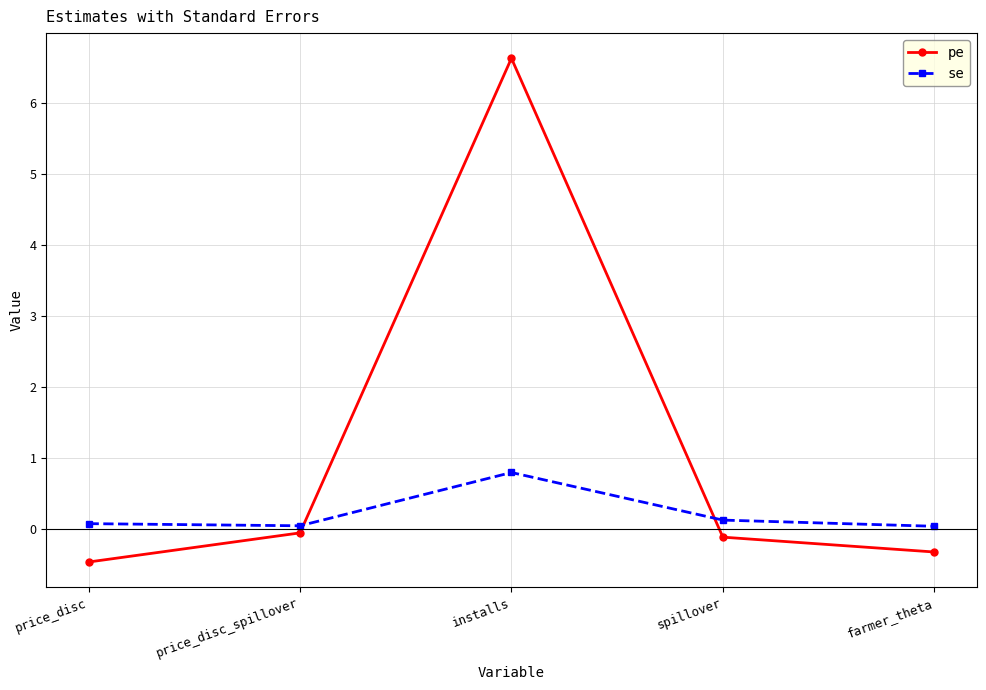

True or false: se and pe intersect in this chart.

True